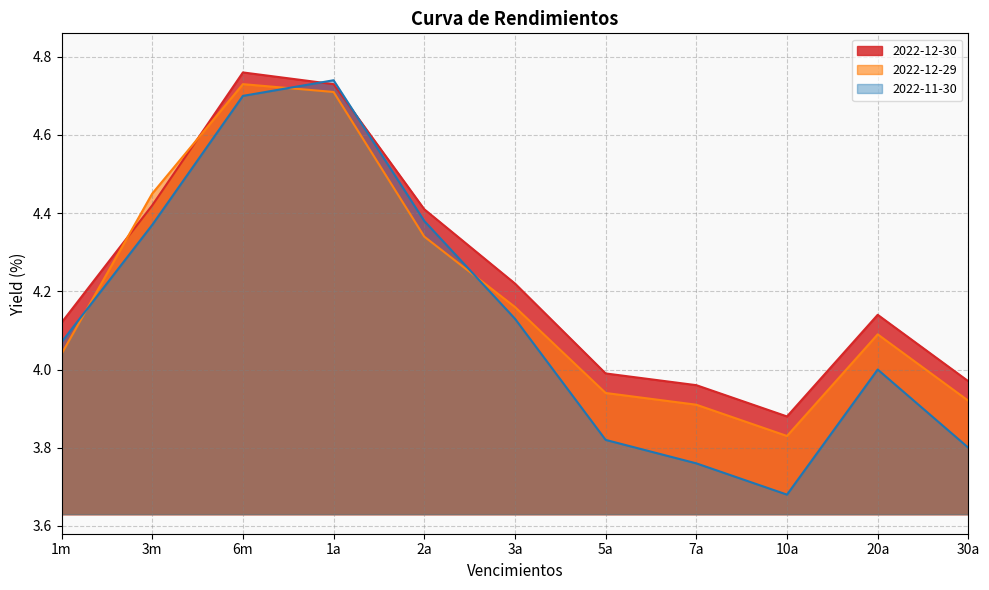

What is the minimum value shown in the chart?

3.7